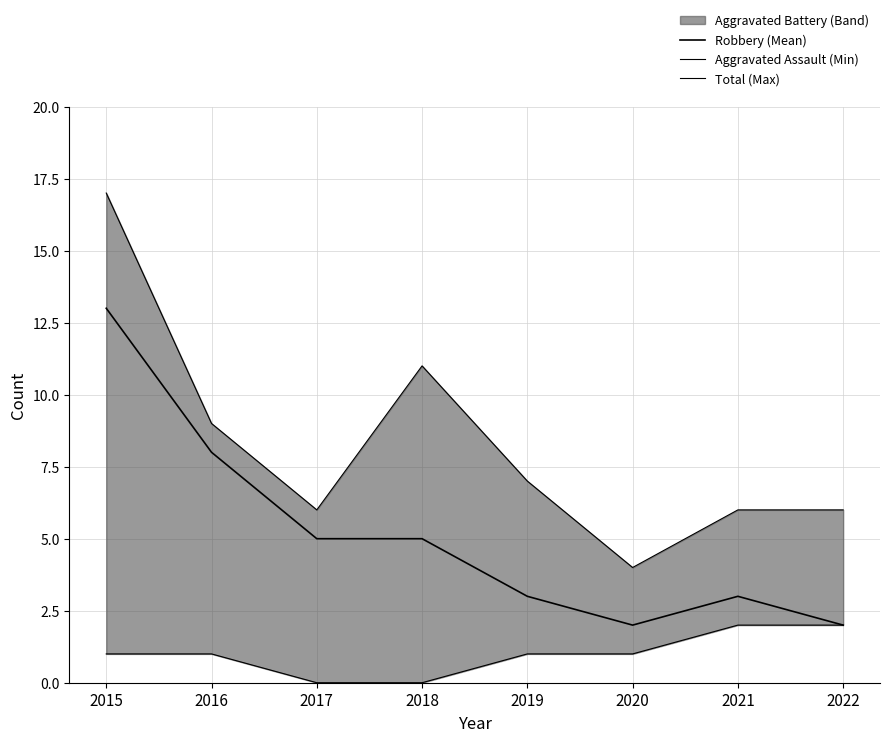

What is the maximum value shown in the chart?

17